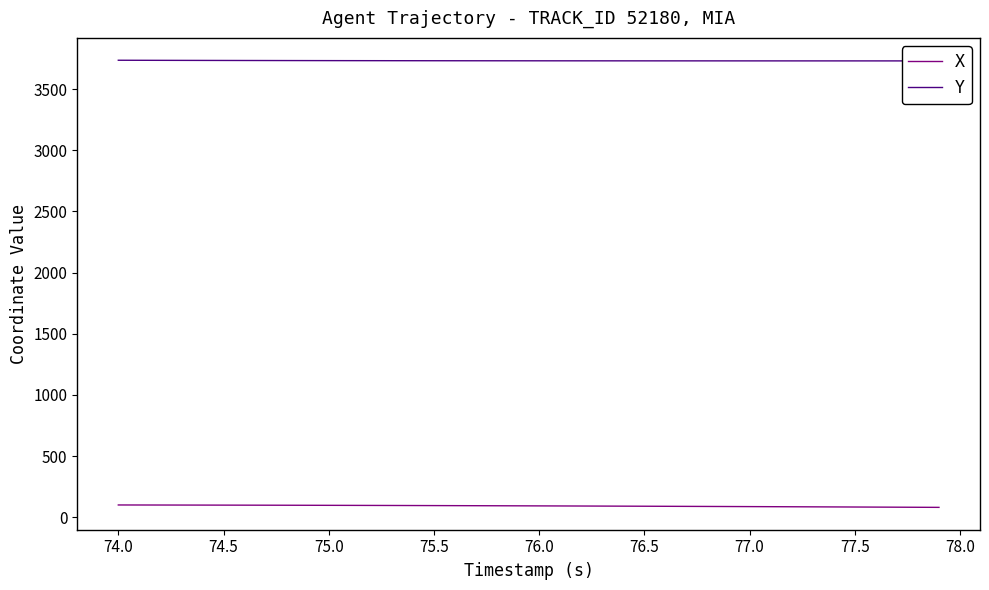

True or false: X and Y intersect in this chart.

False